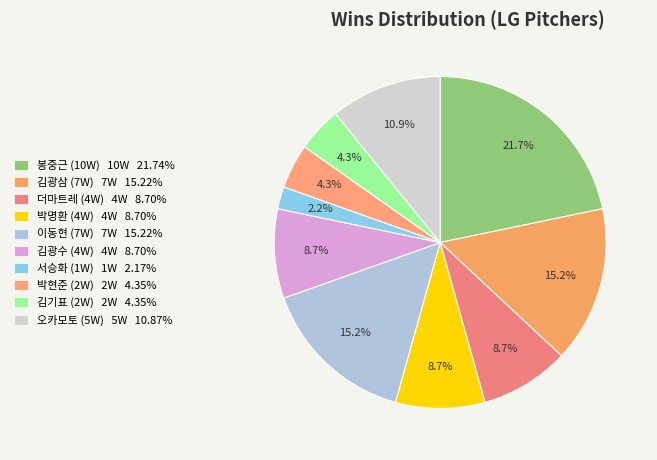

To the nearest percent, what is the combined percentage of 봉중근 and 김광수?

30%